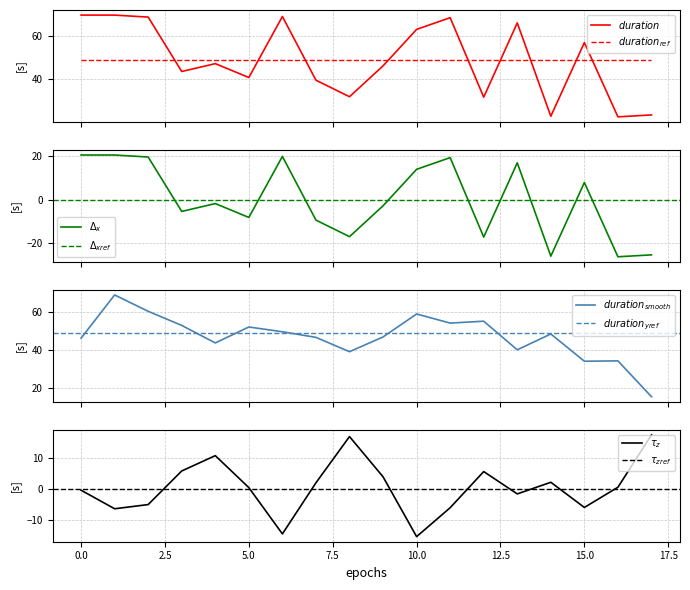

Rank the categories by value from lowest to highest.

16, 14, 17, 12, 8, 7, 5, 3, 9, 4, 15, 10, 13, 11, 2, 6, 1, 0